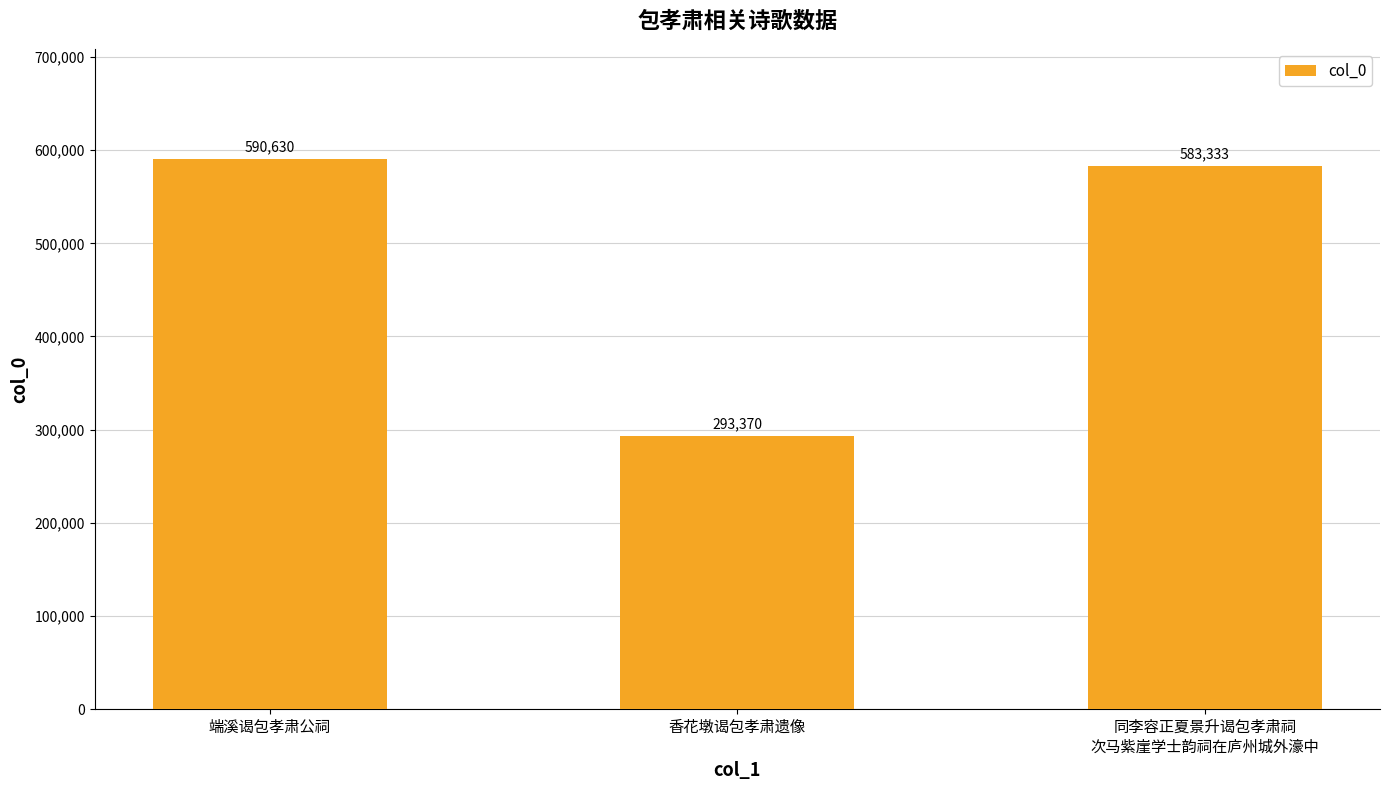

Between 香花墩谒包孝肃遗像 and 端溪谒包孝肃公祠, which is larger?

端溪谒包孝肃公祠